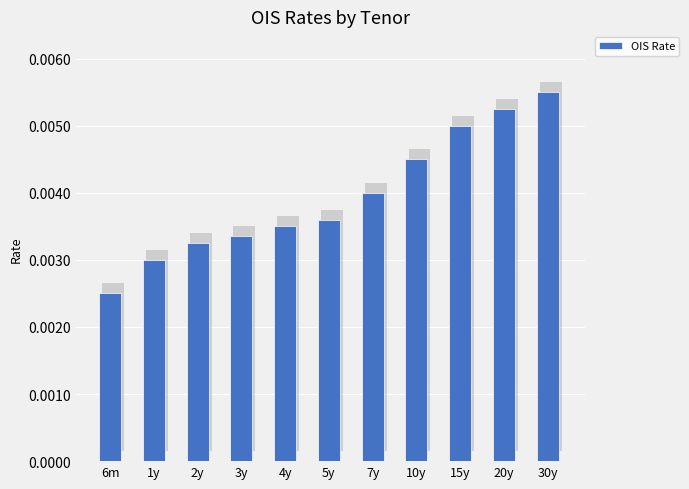

How many bars are there in total?

11